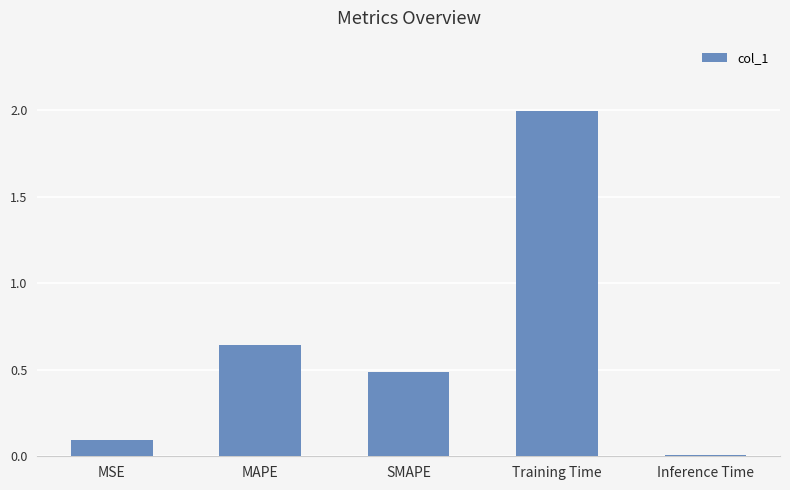

The value at Training Time is 0.4. True or false?

False